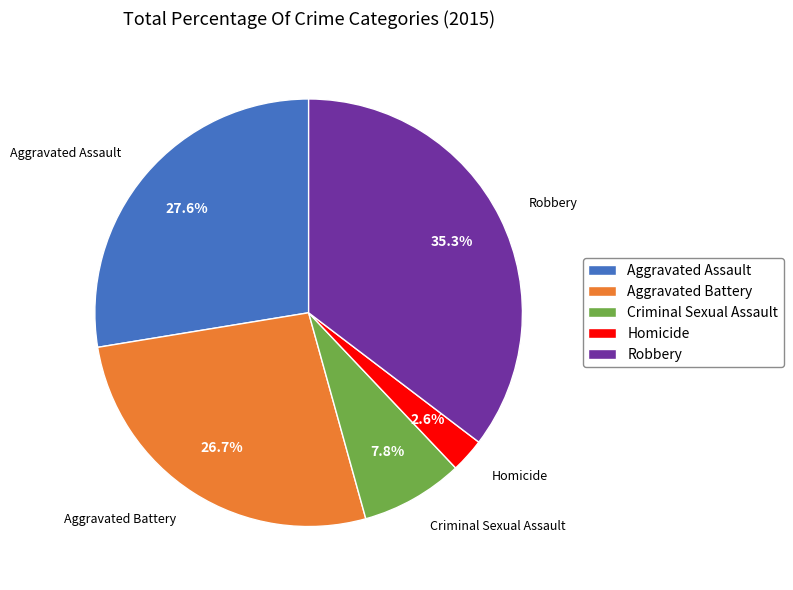

Is there a majority slice in this chart?

No